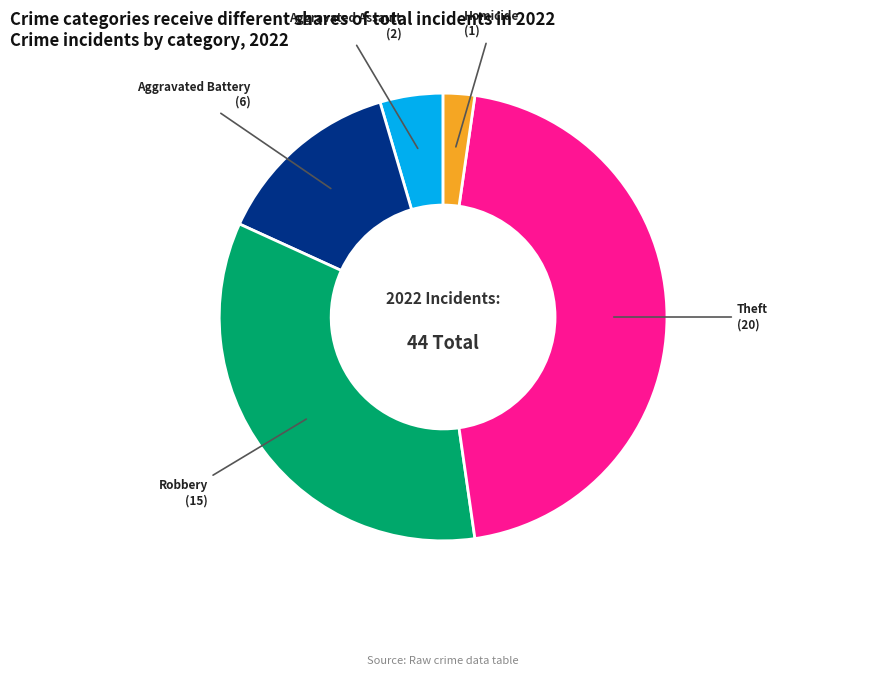

Does any single category account for the majority?

No